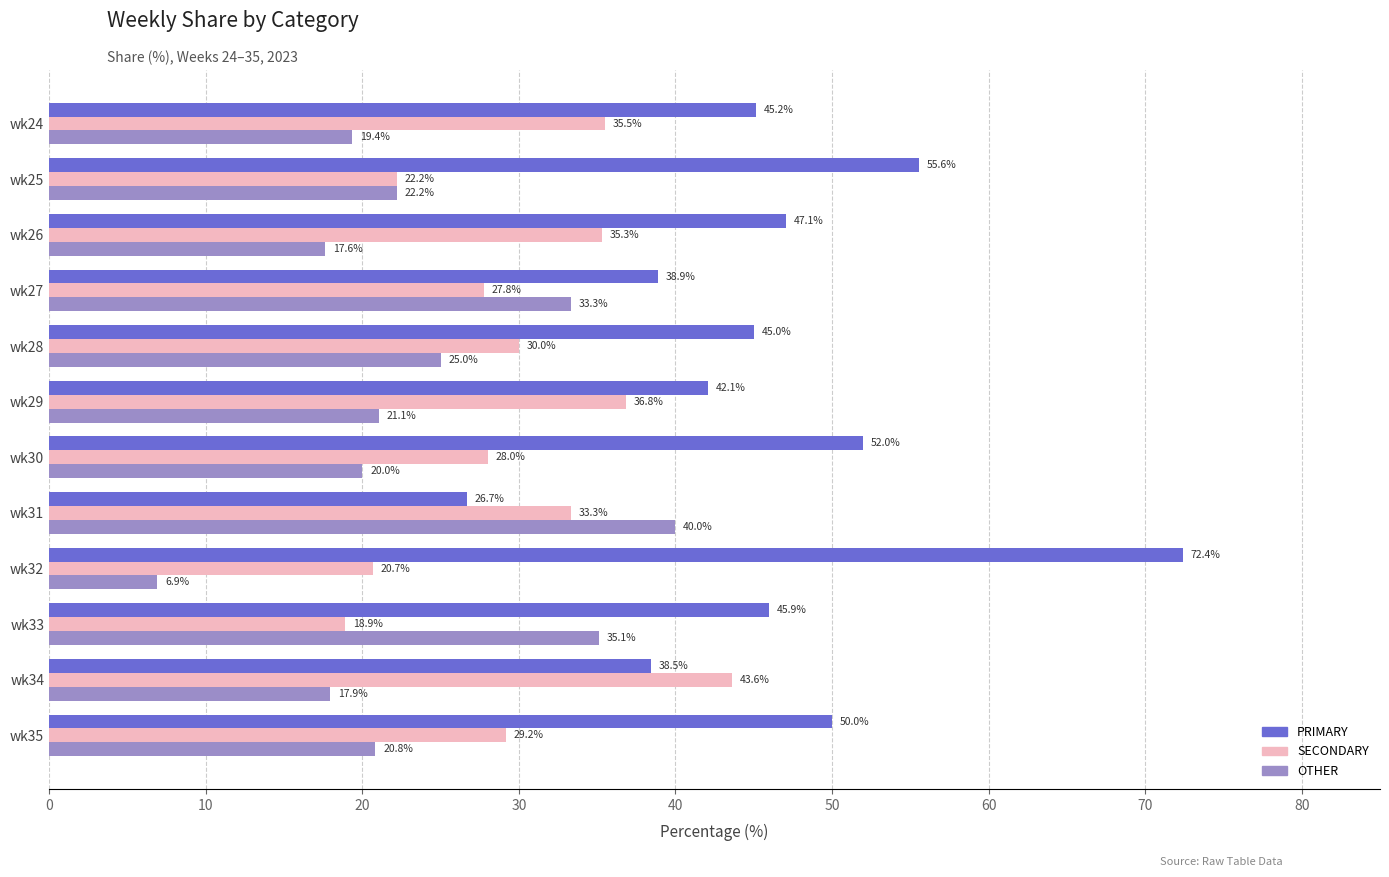

Which category has the lowest value in the SECONDARY series?

wk33